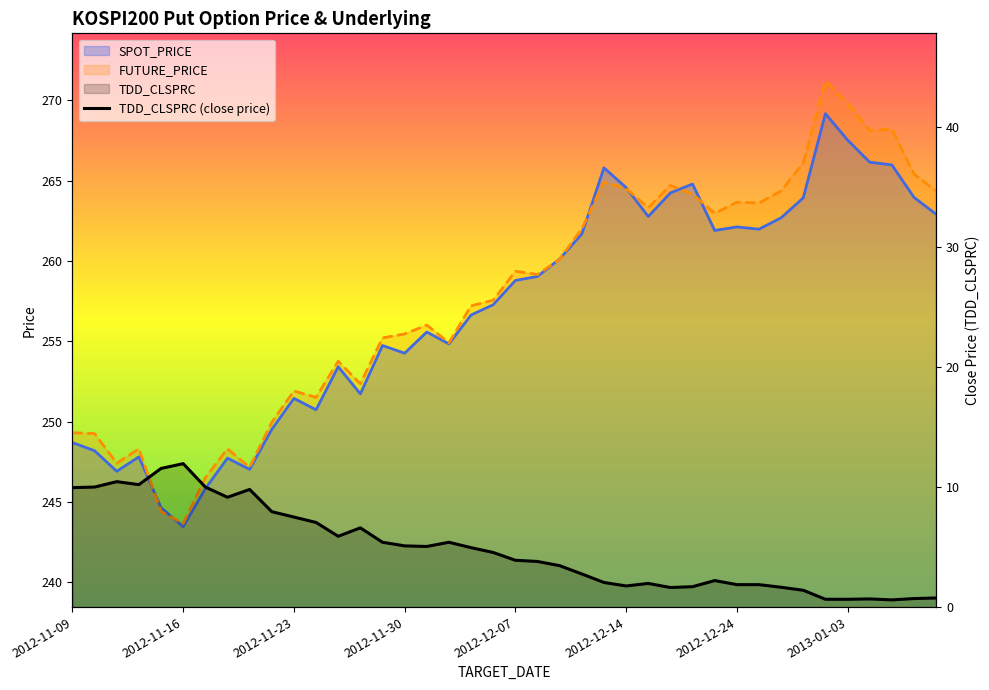

How many data points does each series have?

40